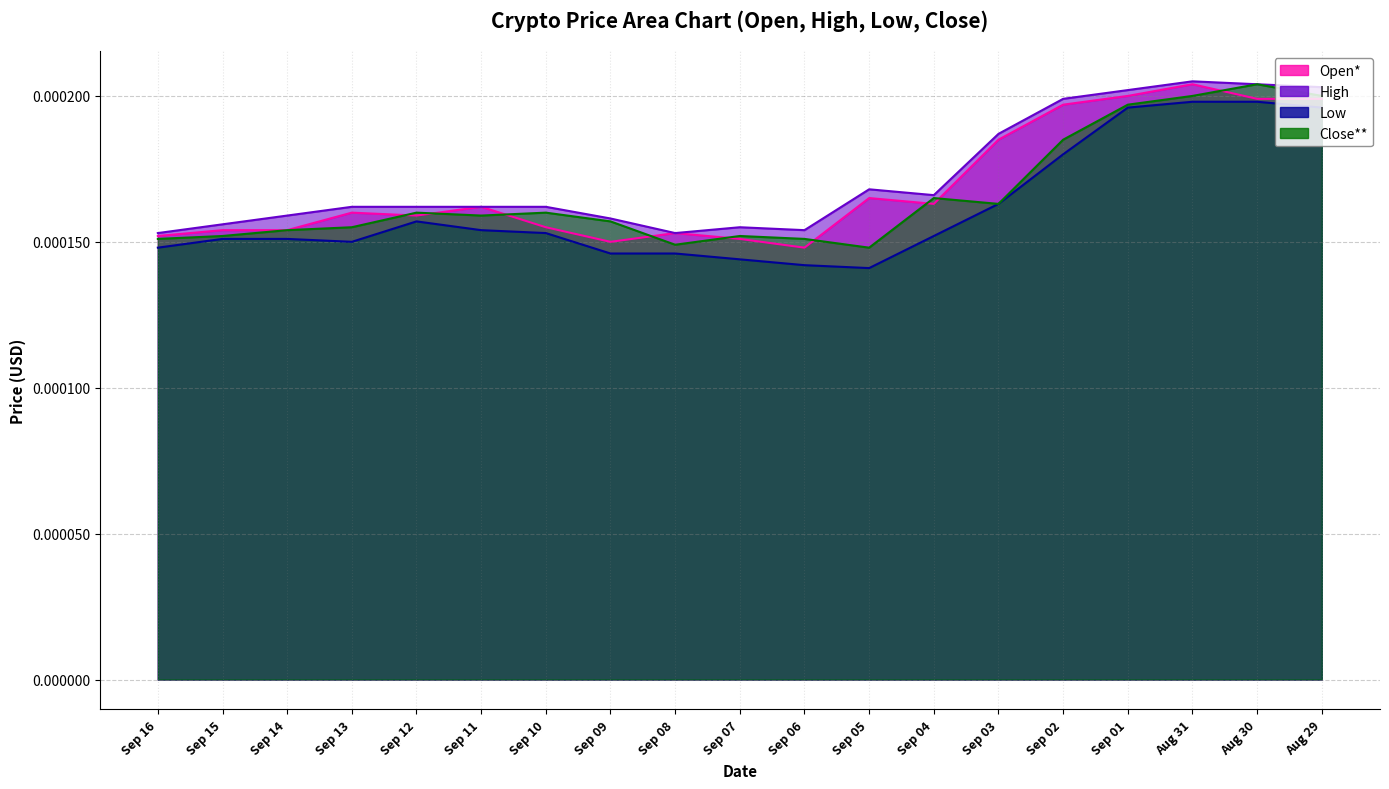

True or false: Low has a value of 0.0 at Sep 04.

True